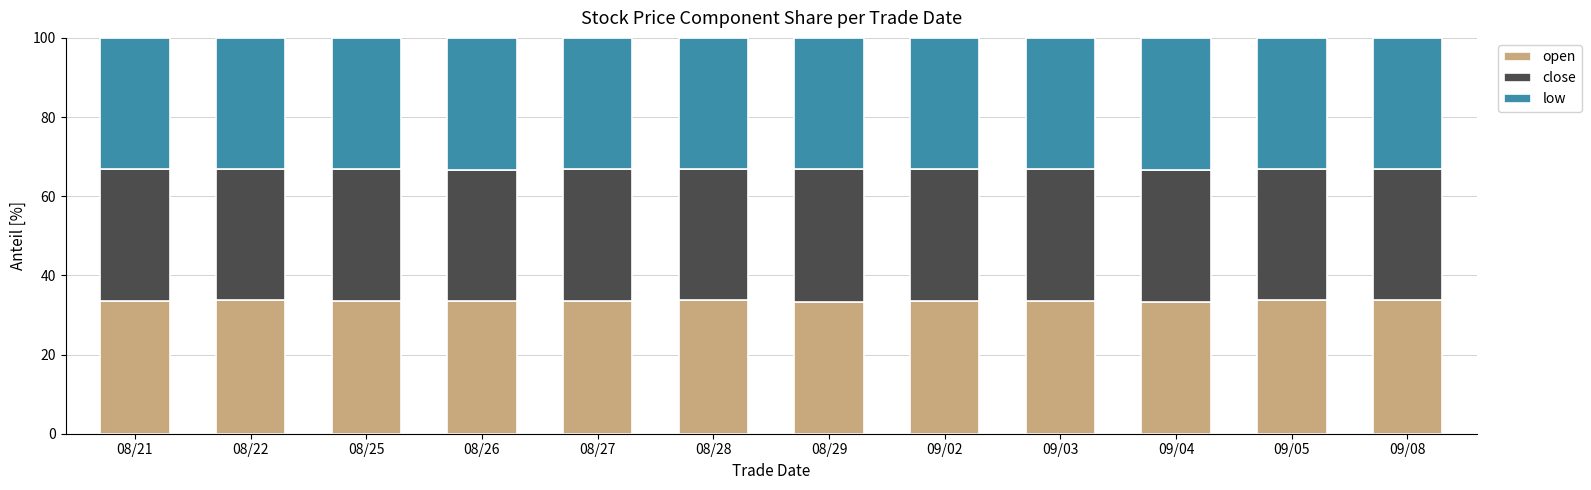

The value of open at 08/25 is 47.0. True or false?

False